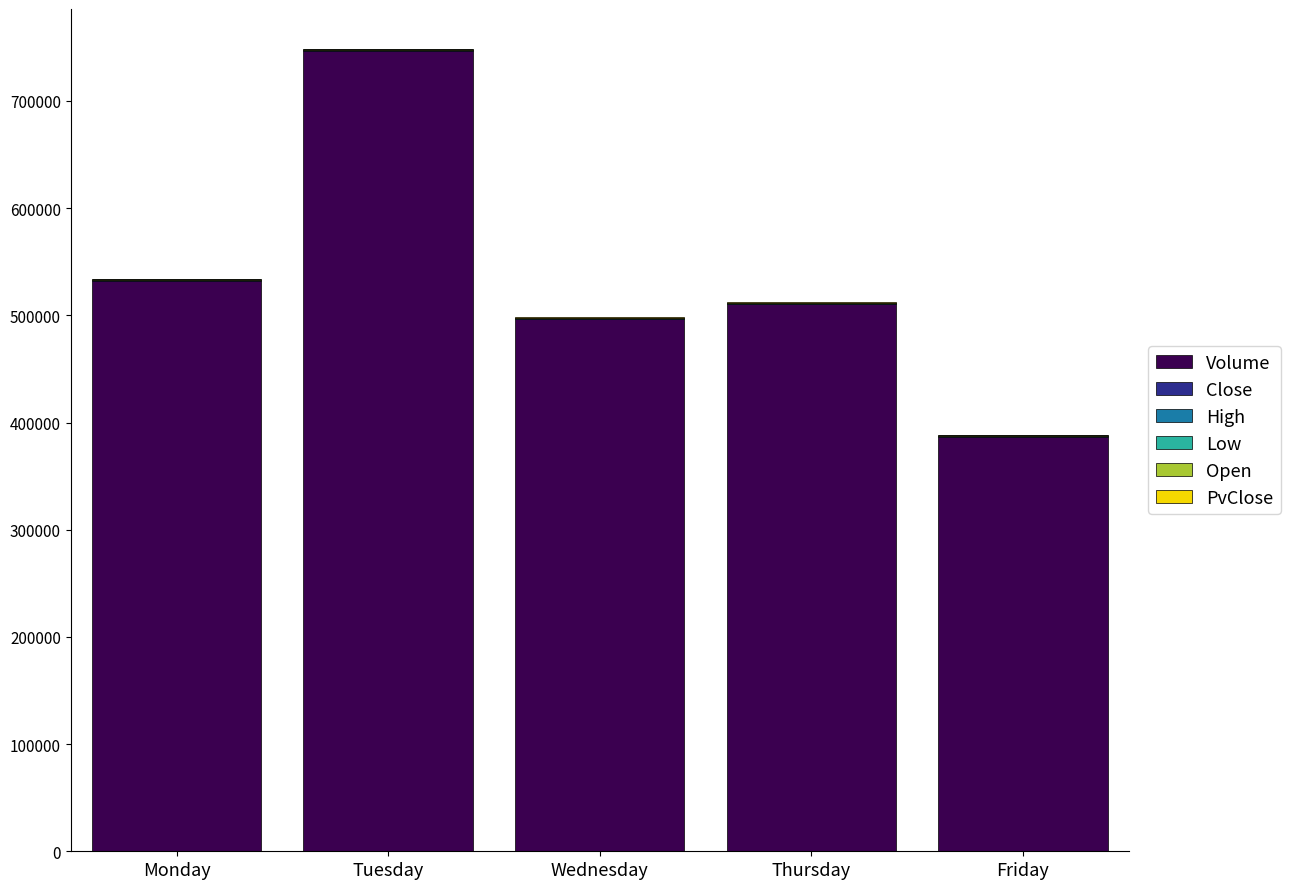

Are the bars grouped side by side (vs. stacked)?

No